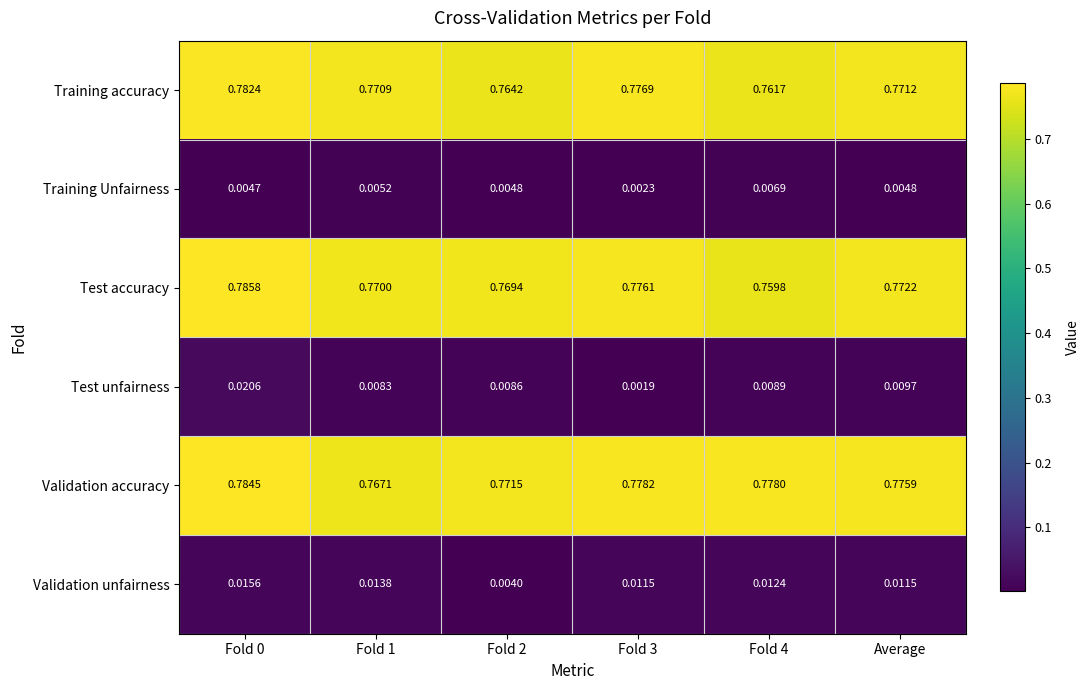

Is the value of Training Unfairness at Fold 2 greater than the value of Training accuracy at Fold 0?

No